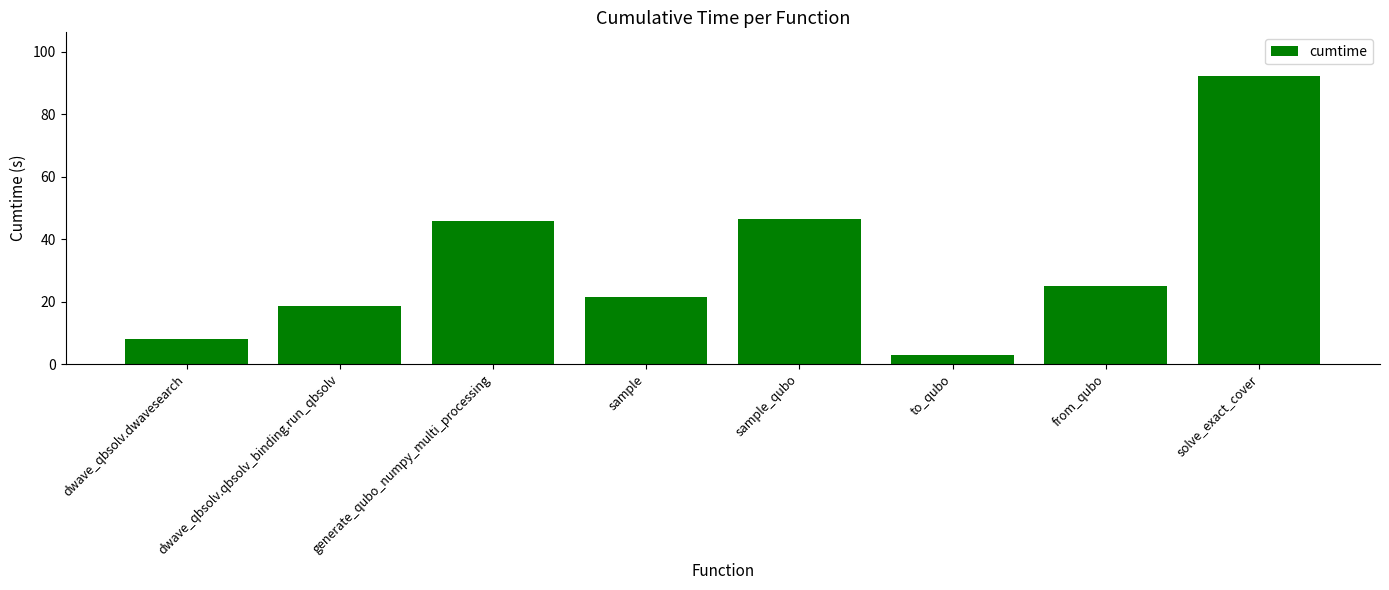

Which category has the lowest value across all series?

to_qubo